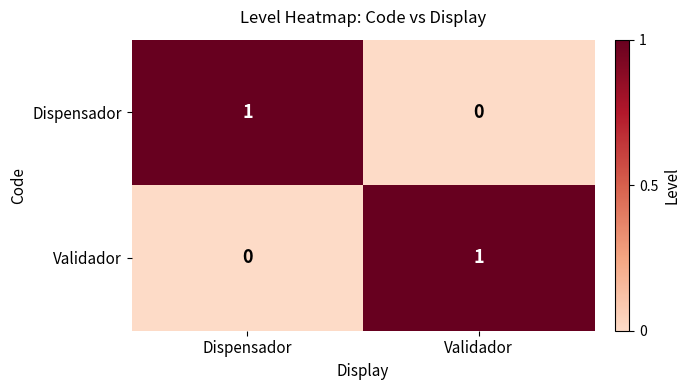

Rank the series at Dispensador from lowest to highest value.

Validador, Dispensador